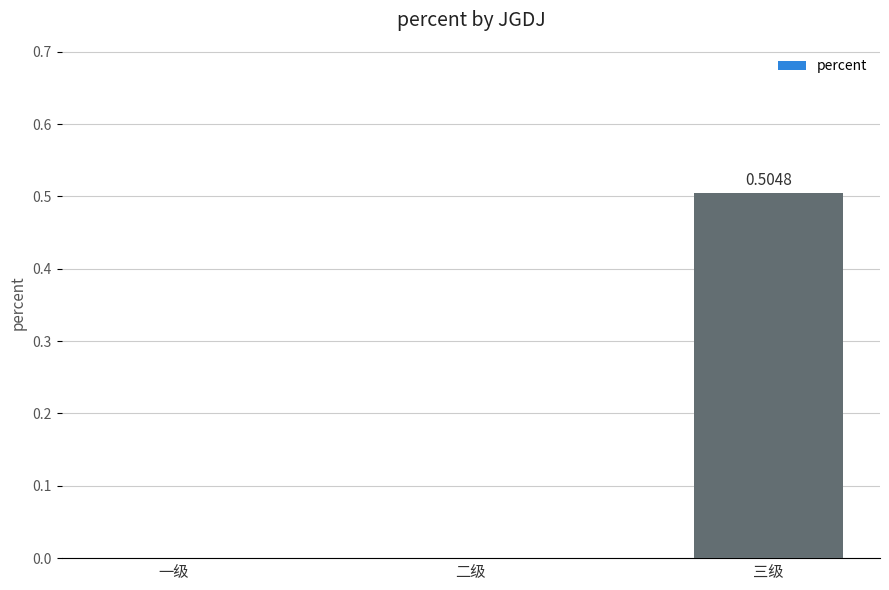

Reading left to right, list all the values displayed in this chart.

0.0	0.0	0.5